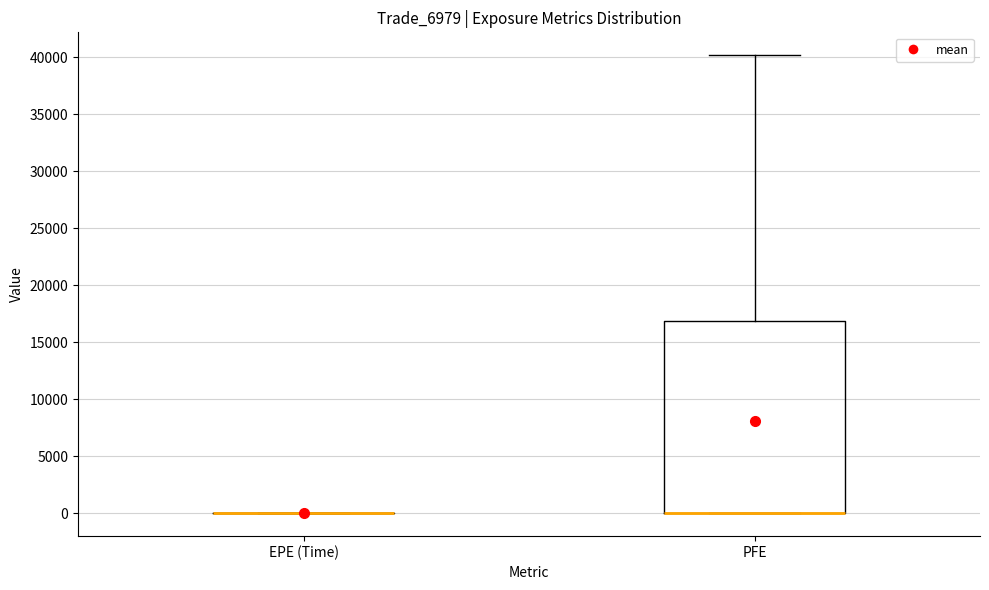

Reading left to right, transcribe this box plot: for each box, give where its median line is, the range the box spans, and where its two whiskers end, as read against the y-axis. The values are not printed on the chart, so give them approximately, as read against the axis.

EPE (Time): box collapsed to a line at 0, whiskers 0 to 0
PFE: median 0 (drawn on the box's lower edge), box 0 to 17000, whiskers 0 to 40000